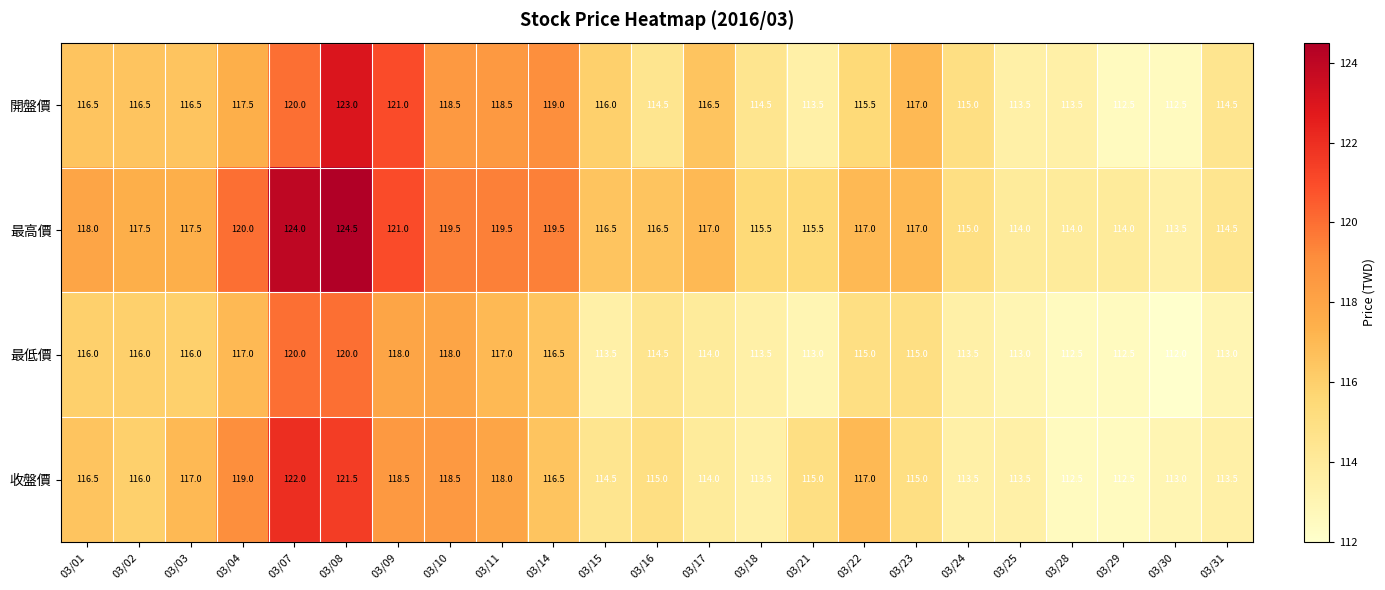

Read the 收盤價 value at 03/03.

117.0